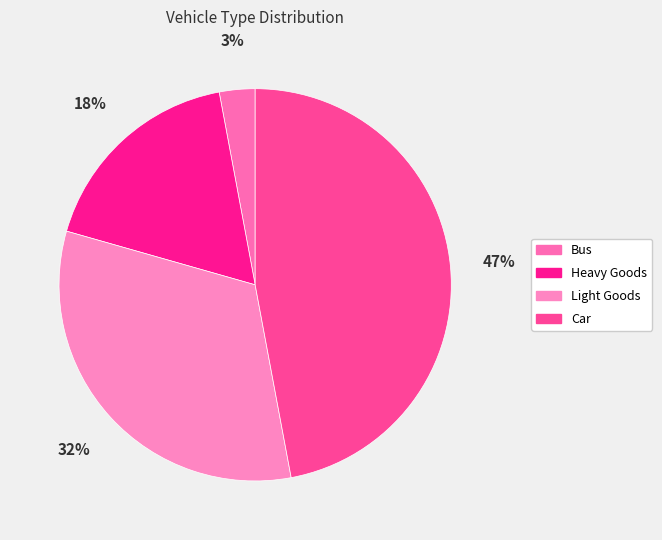

To the nearest percent, what percentage of the pie is Car?

47%